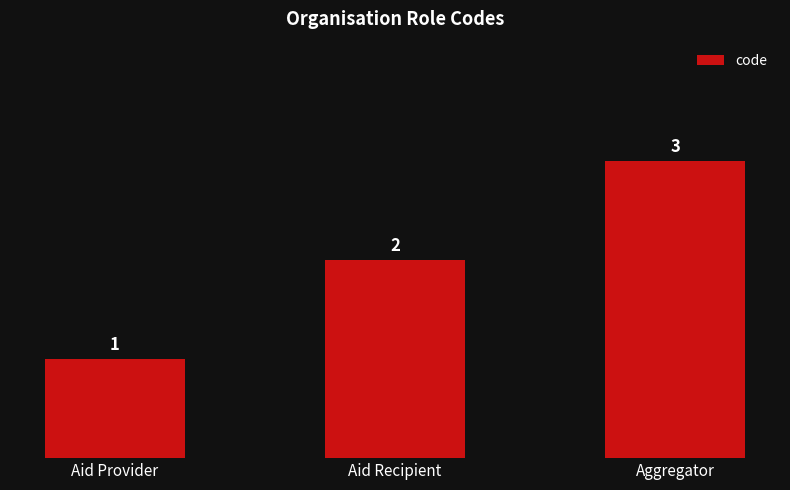

Are the bars grouped side by side (vs. stacked)?

No